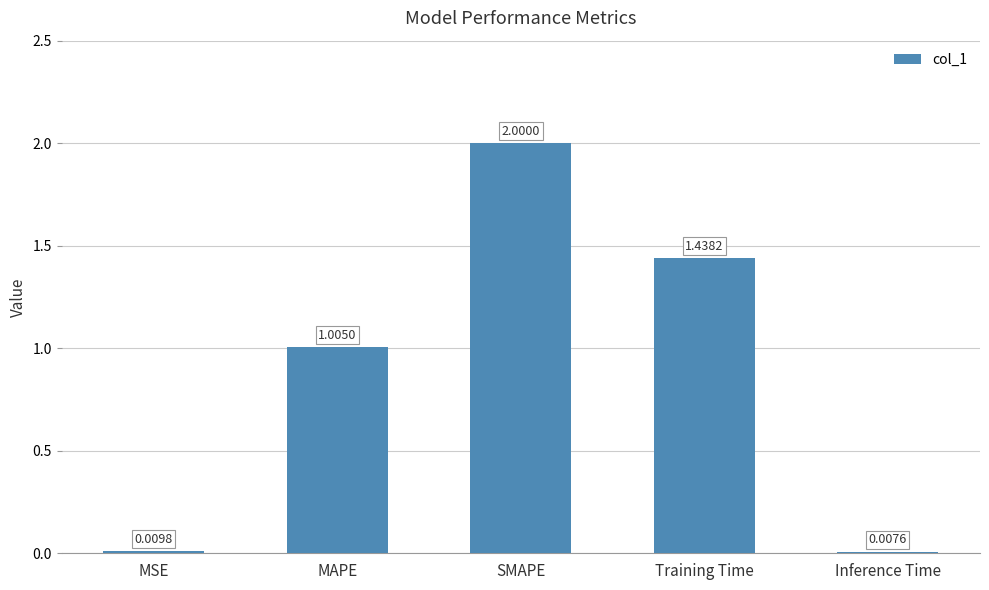

Which has a higher value, Training Time or MAPE?

Training Time